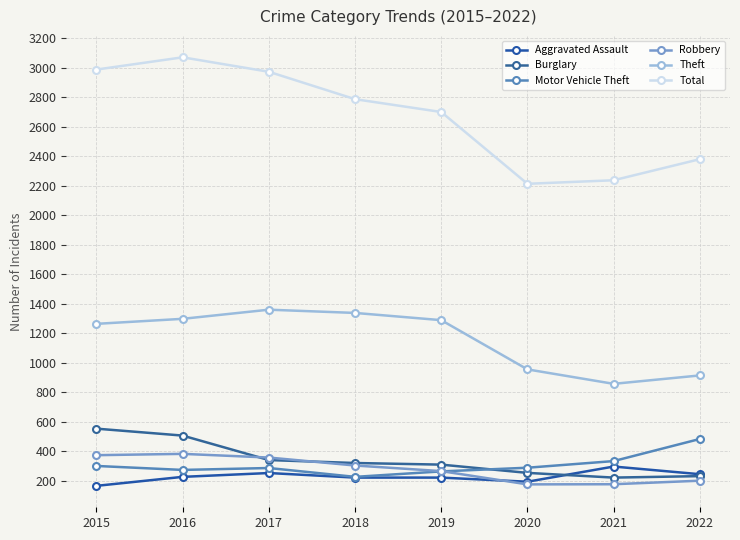

Is this an area chart (filled region under the line)?

No